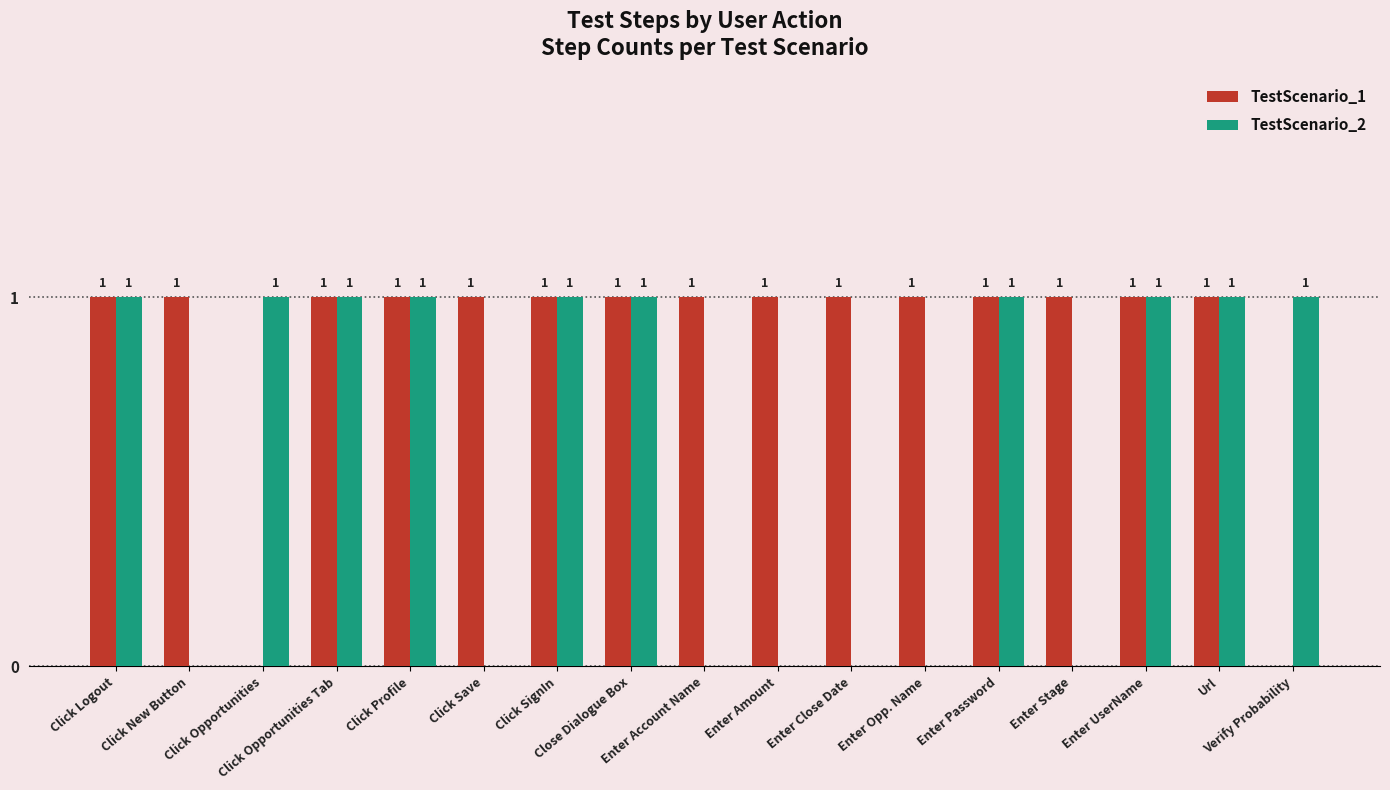

How many TestScenario_1 values are between 1 and 2?

15